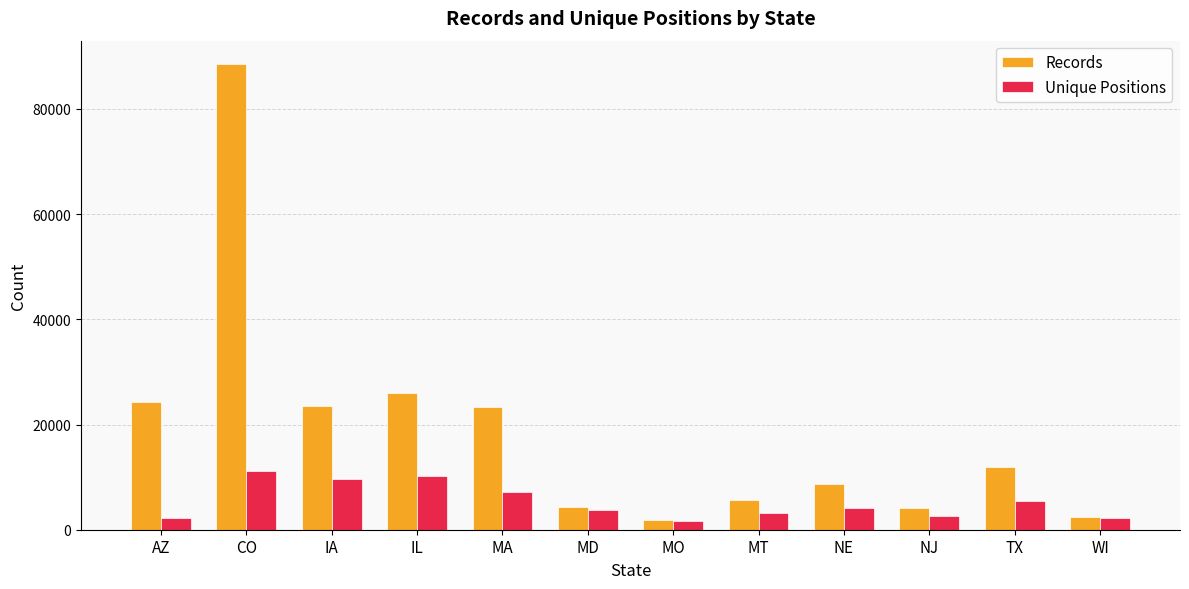

Rank the series by their maximum value, from lowest to highest.

Unique Positions, Records